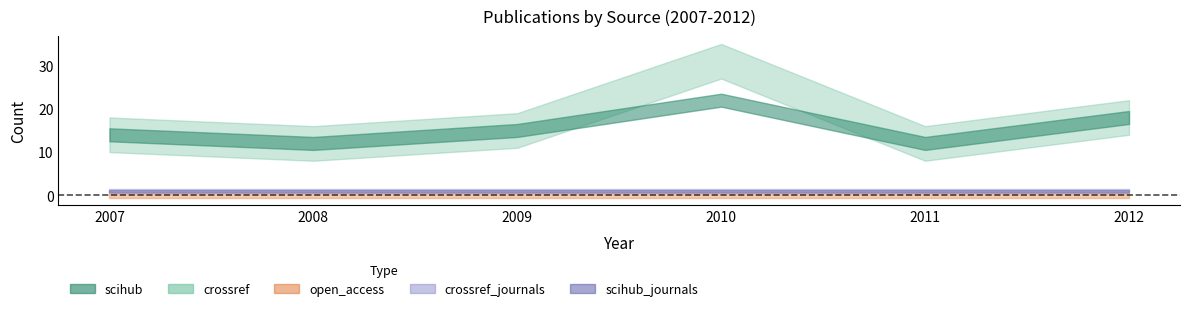

What are all the series names shown in the legend?

scihub, crossref, open_access, scihub_journals, crossref_journals